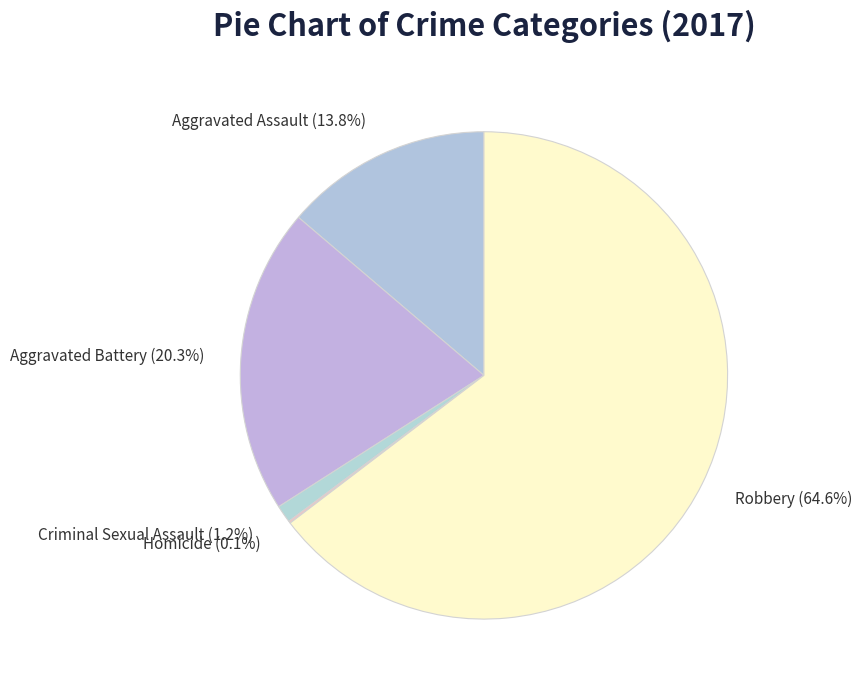

Between Aggravated Battery and Robbery, which is larger?

Robbery